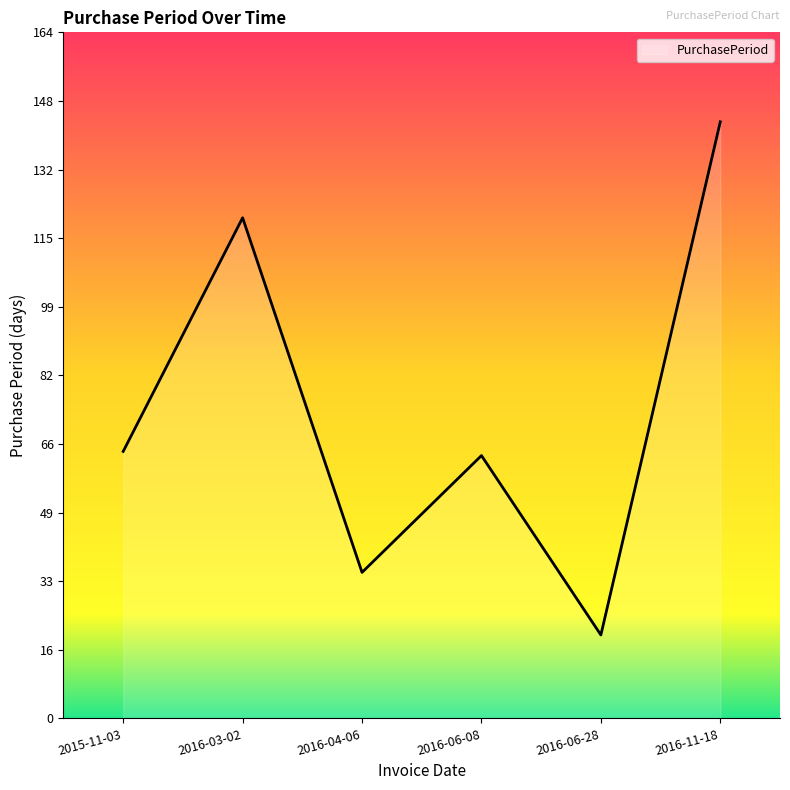

How many lines are shown in the chart?

1